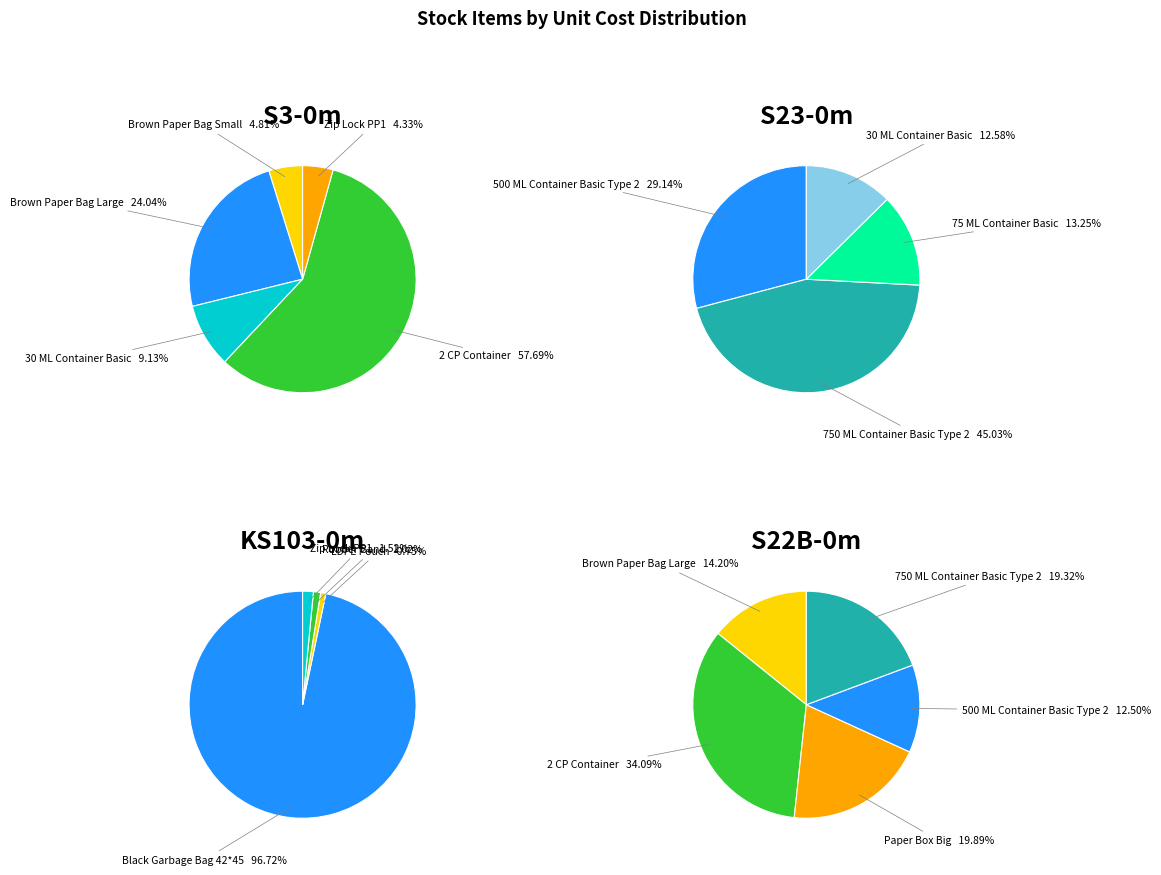

Which category has the biggest portion of the pie?

Black Garbage Bag 42*45